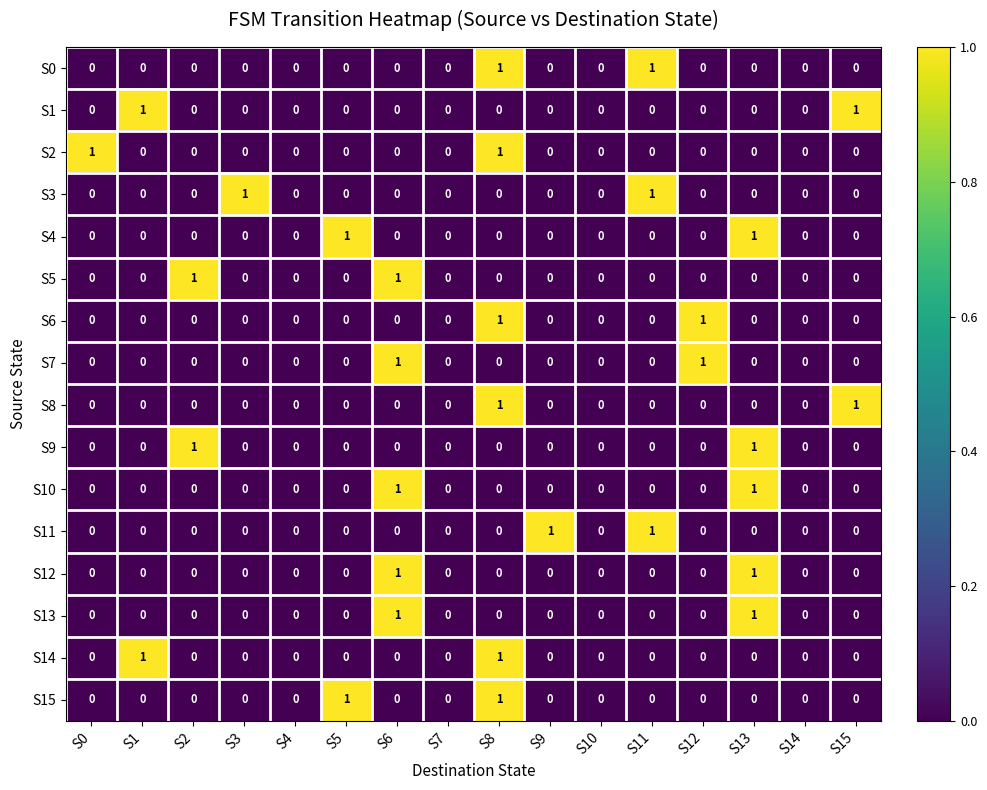

Count the number of data series in this chart.

16